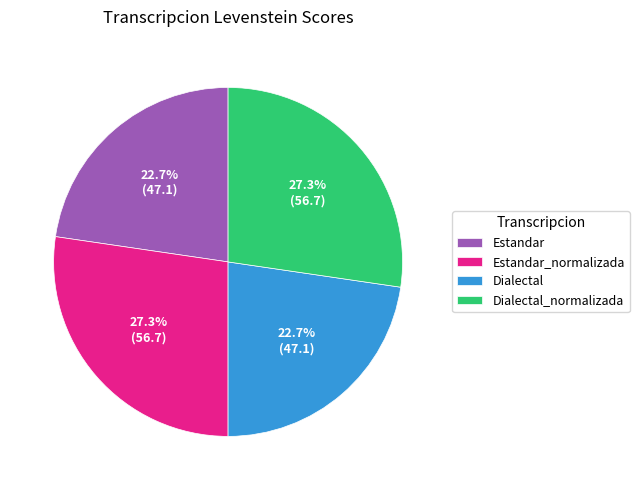

Does Dialectal_normalizada represent more than half of the total?

No